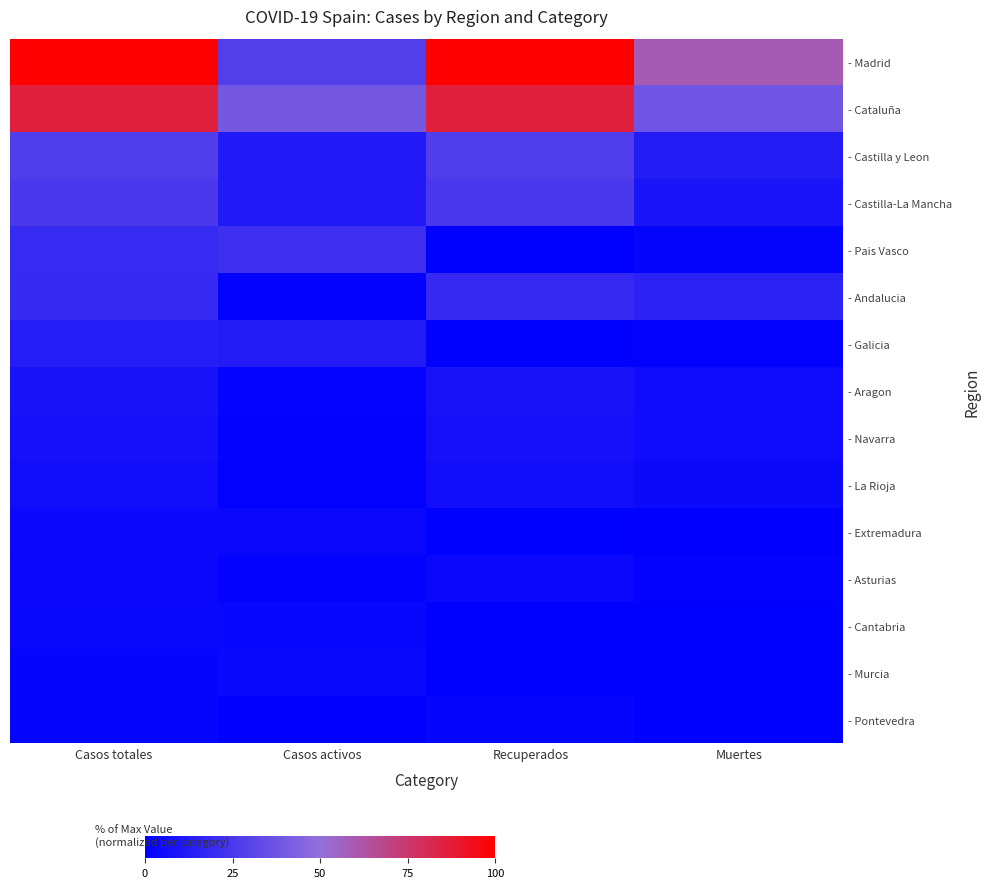

How many data points does each series have?

4